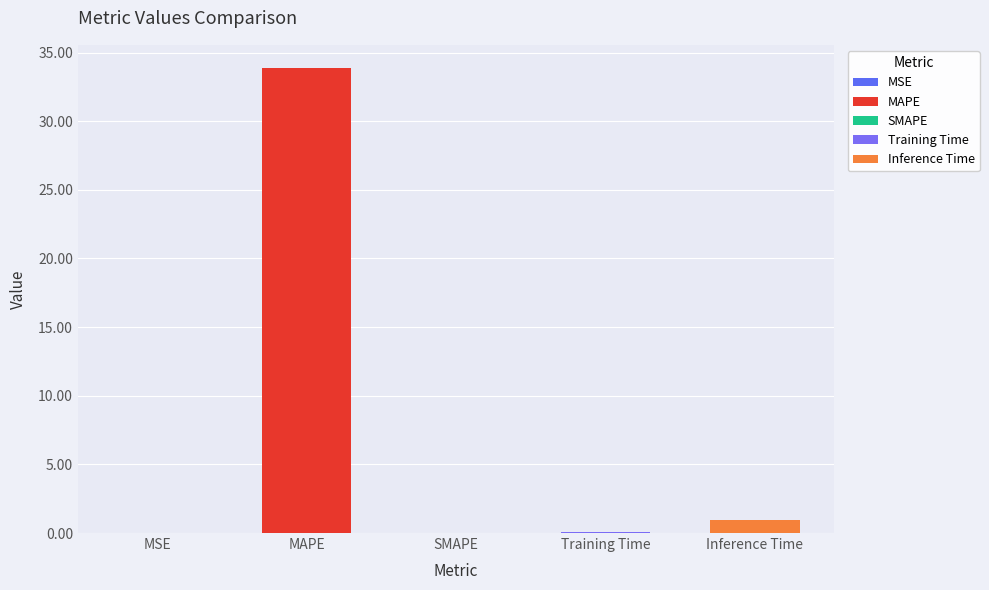

Count the number of categories in the chart.

5